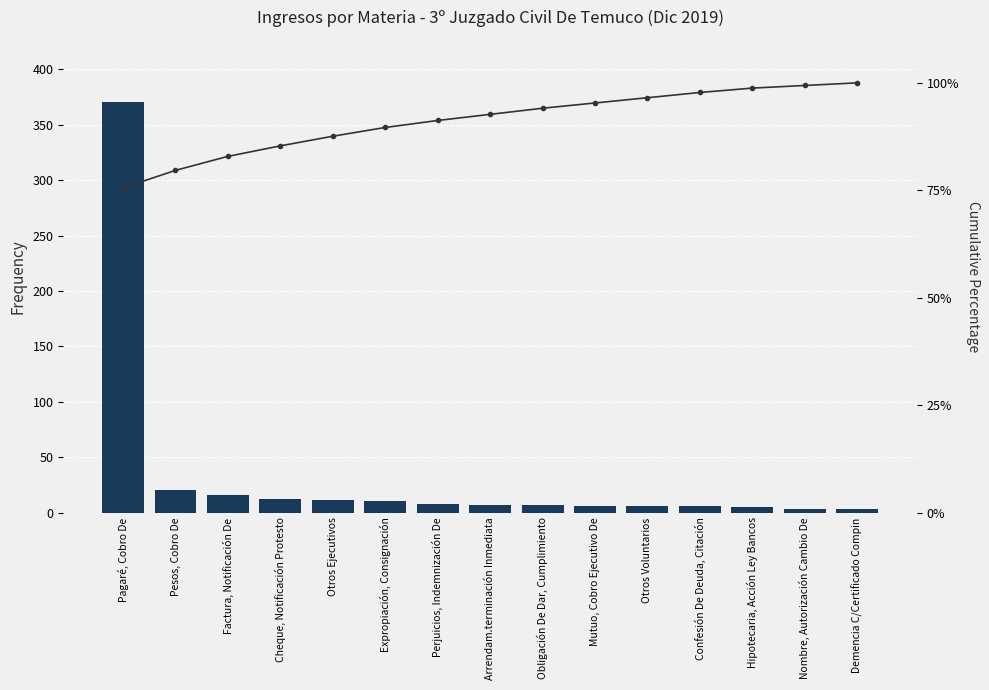

Which has a higher value, Perjuicios, Indemnización De or Pagaré, Cobro De?

Pagaré, Cobro De